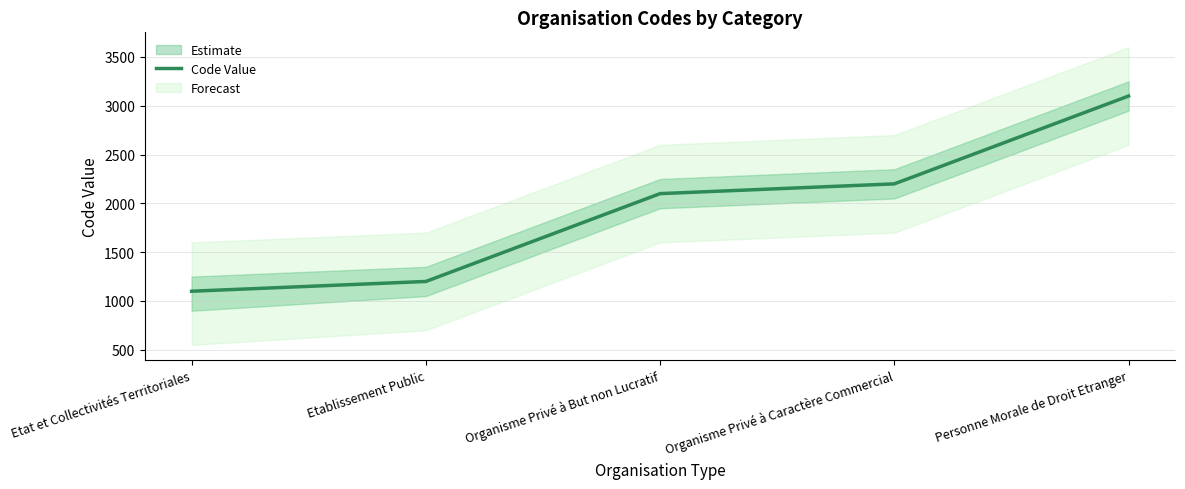

At which category does the chart reach its minimum across all series?

Etat et Collectivités Territoriales